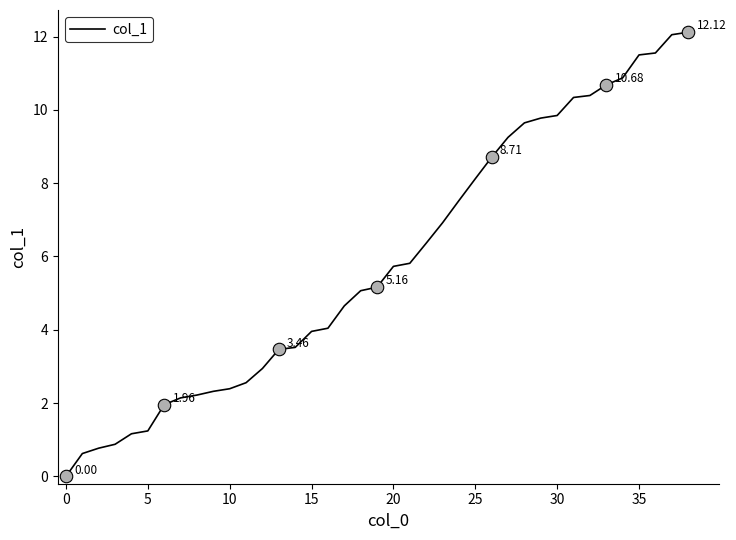

True or false: there are more than 1 points higher than both neighbors.

False